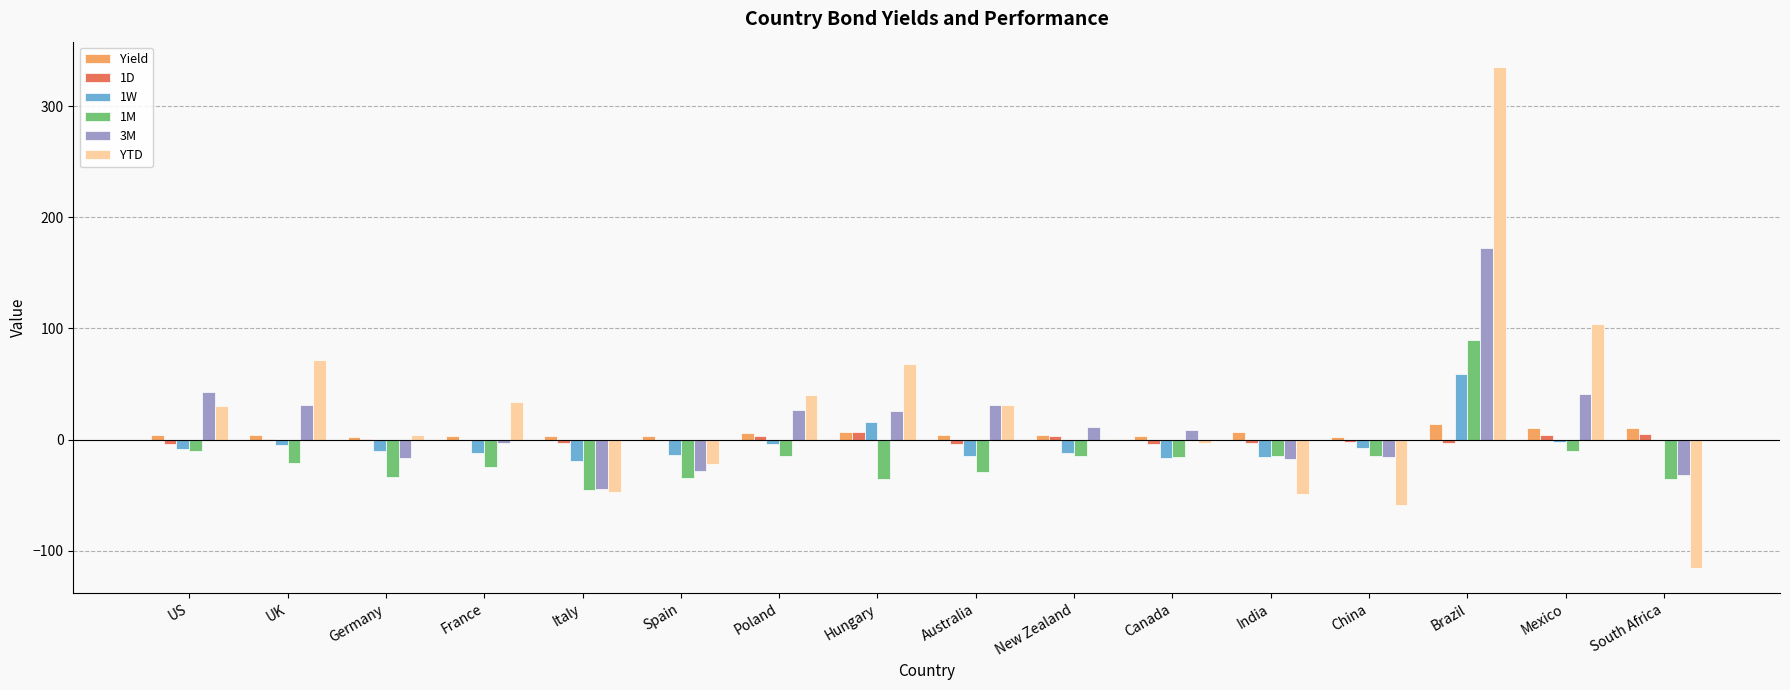

How many distinct data groups are displayed?

6